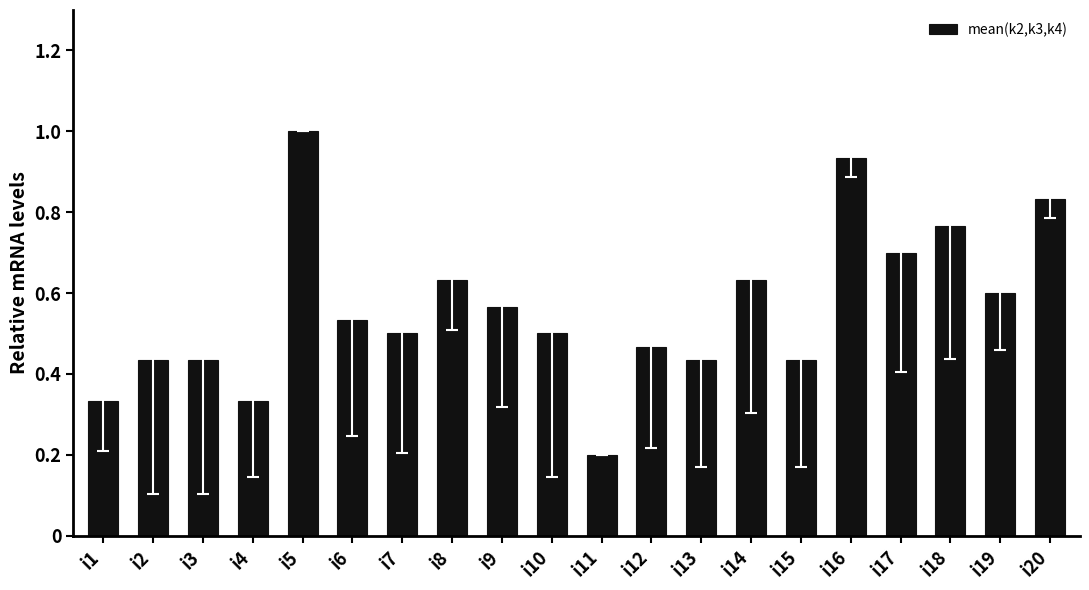

What is the maximum value shown in the chart?

1.0